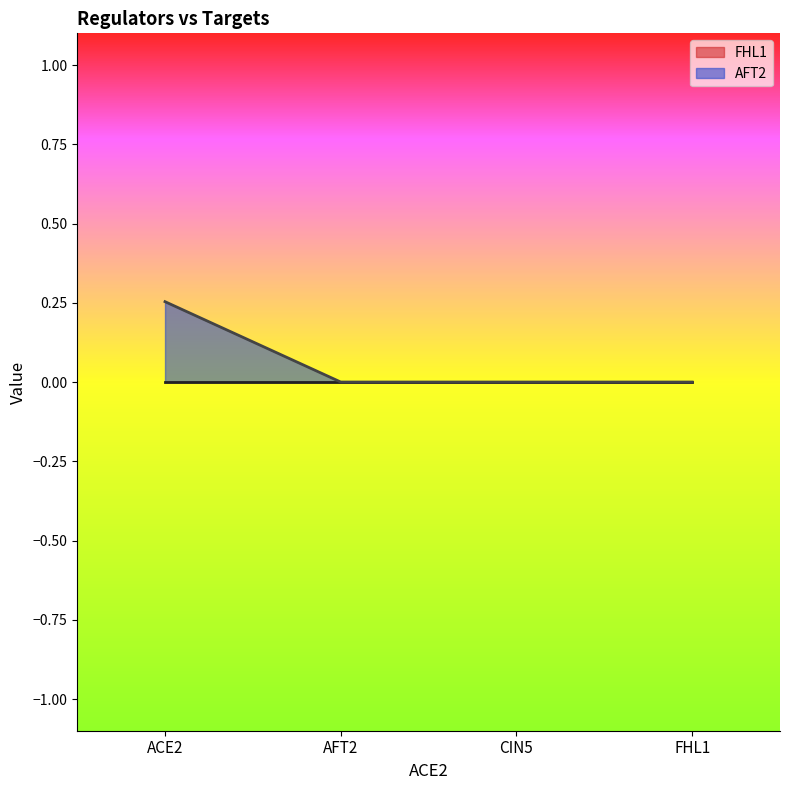

True or false: the data shows 0.3 at ACE2.

True